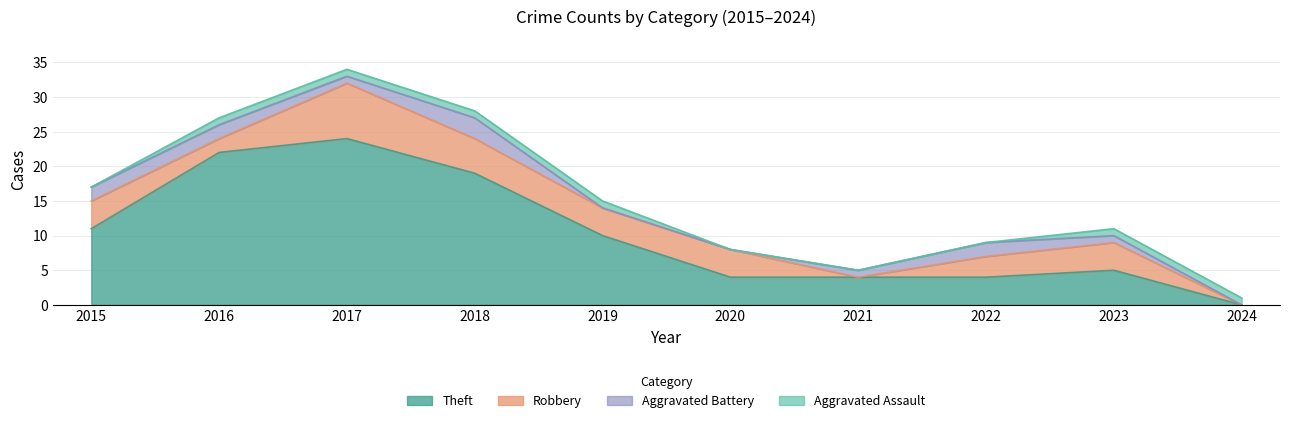

Which series has the largest range (max minus min)?

Theft